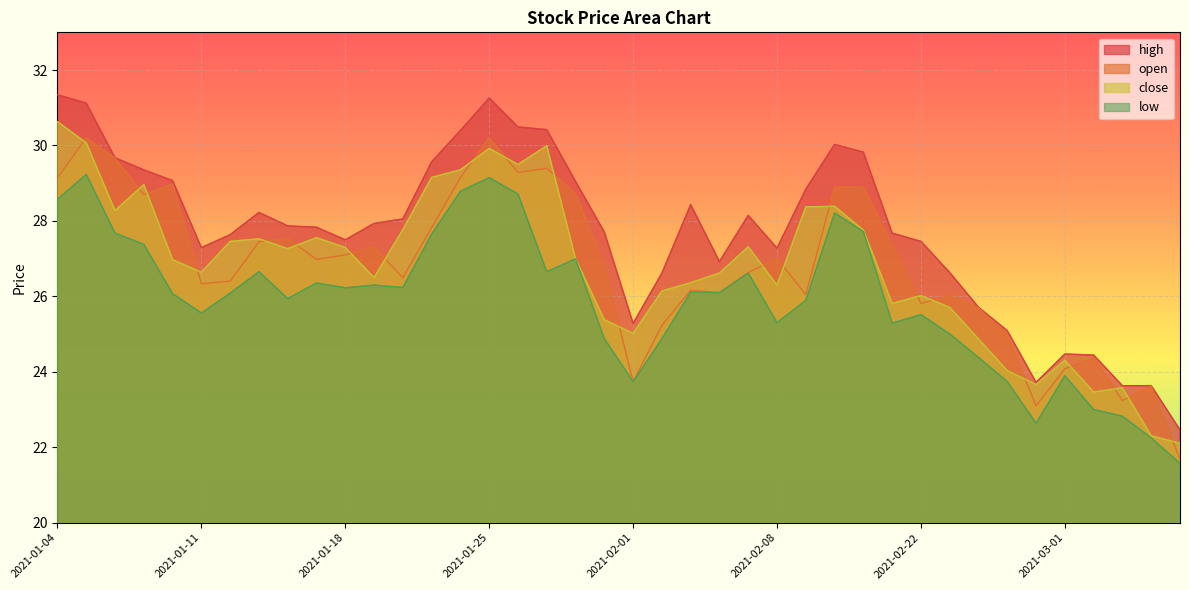

Which series has the largest range (max minus min)?

high